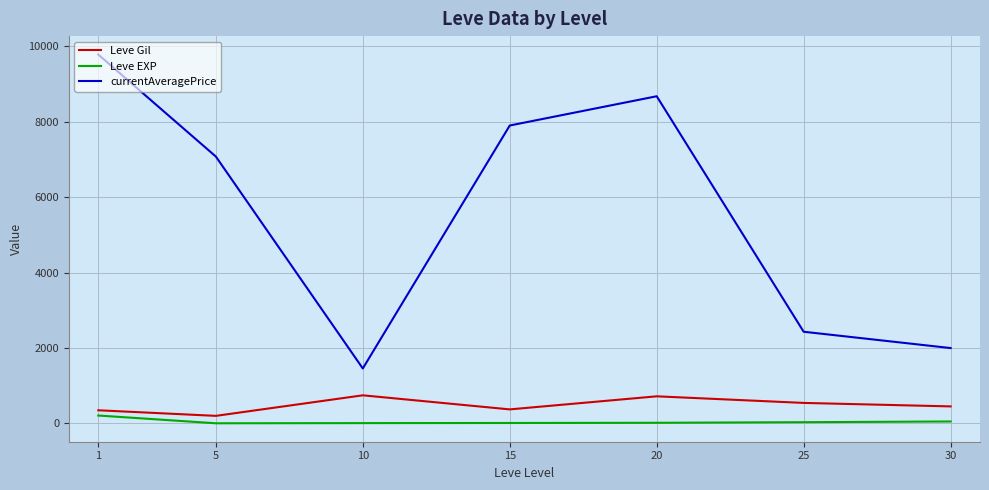

True or false: Leve Gil and currentAveragePrice intersect in this chart.

False